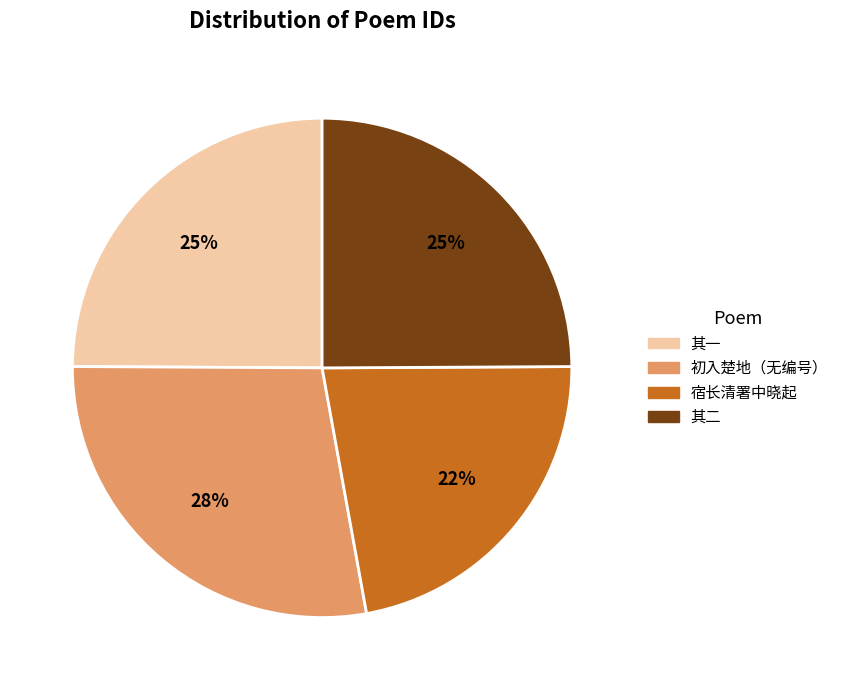

Is there any slice that represents more than half of the pie?

No